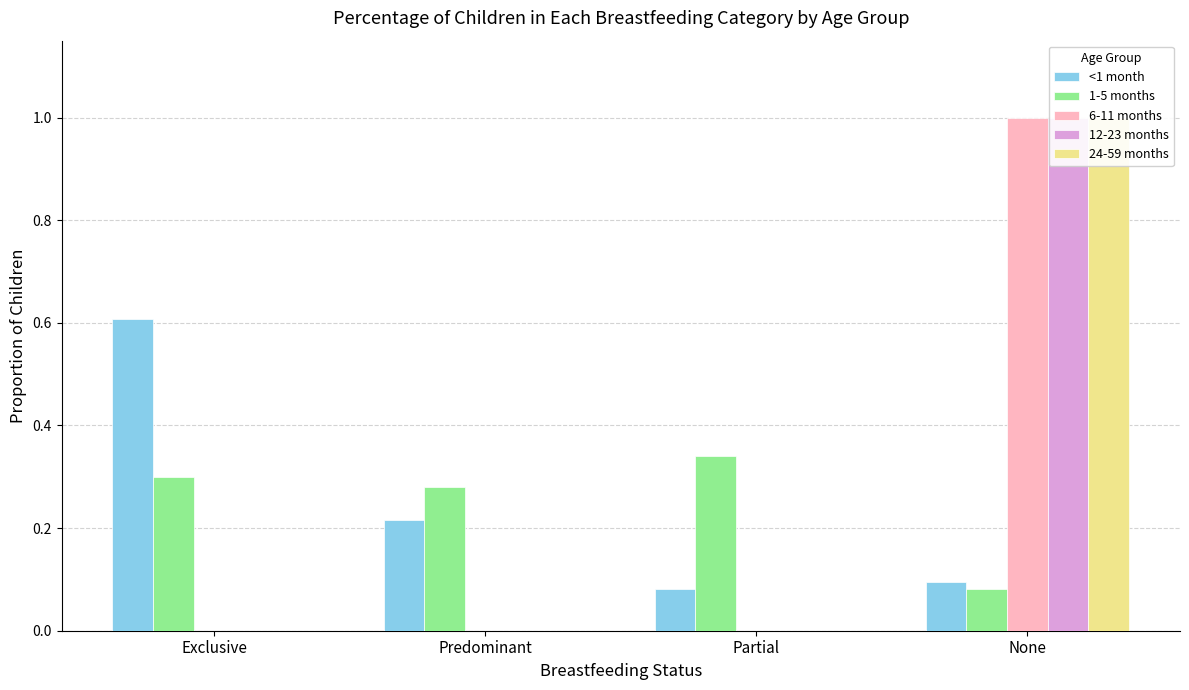

The 6-11 months series shows 0.0 at Exclusive. True or false?

True